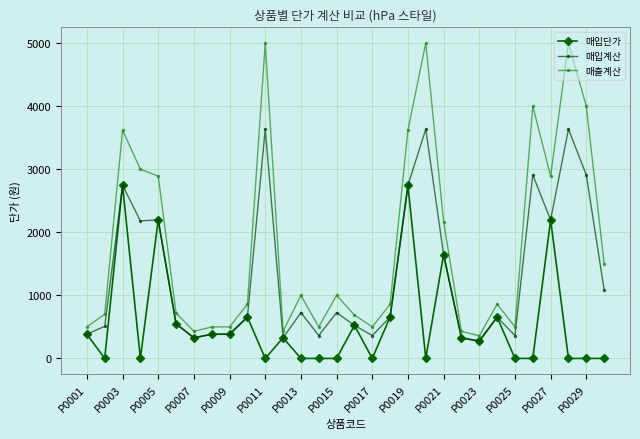

True or false: 매입계산 and 매출계산 intersect in this chart.

False